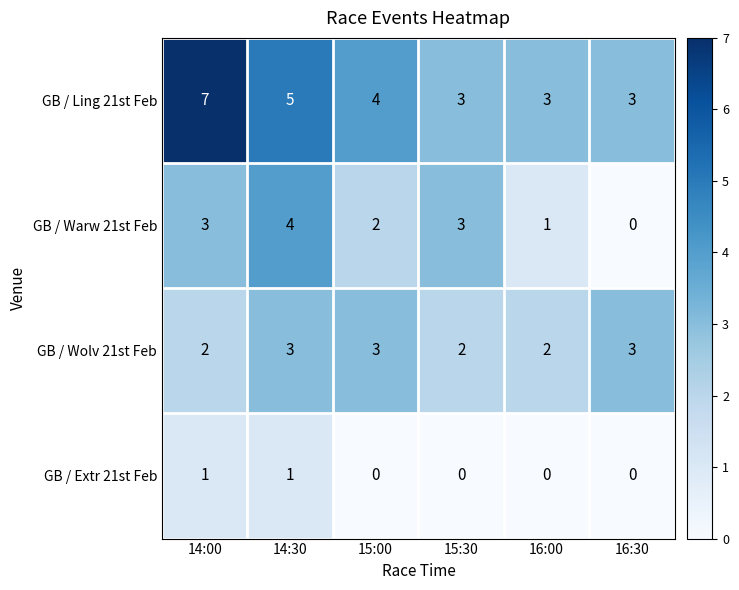

Which series changed the most between 14:30 and 16:30?

GB / Warw 21st Feb